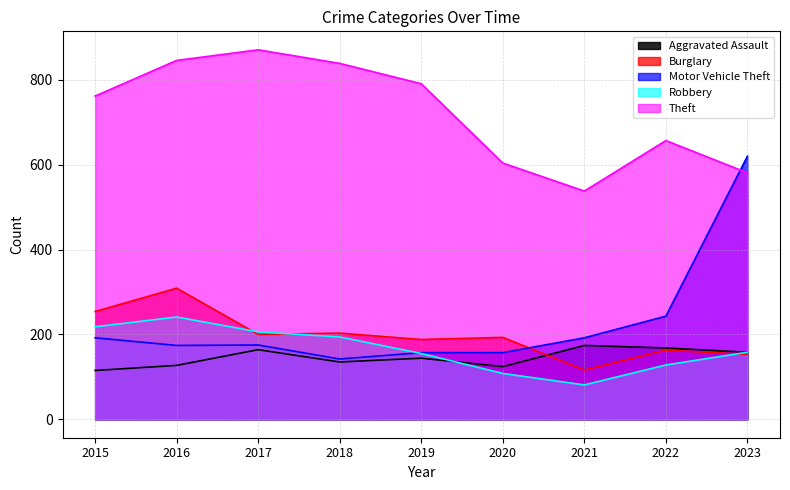

The value of Burglary at 2015 is 254. True or false?

True